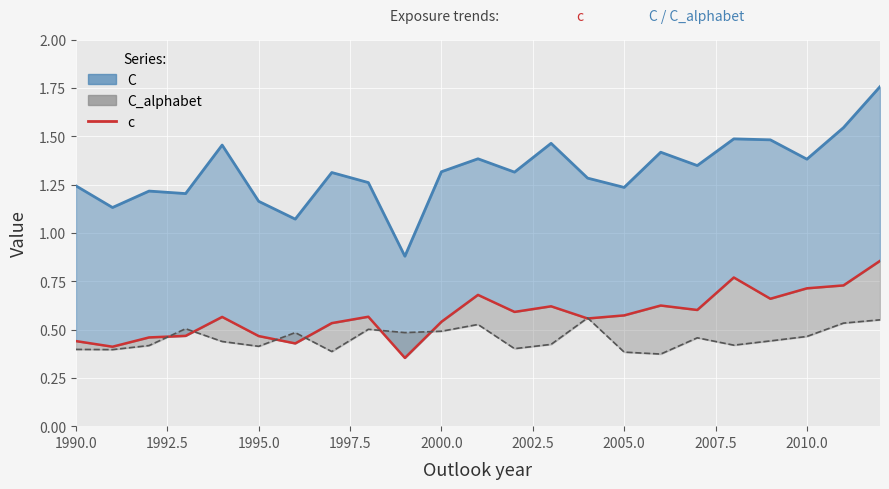

How many categories are shown in the chart?

23